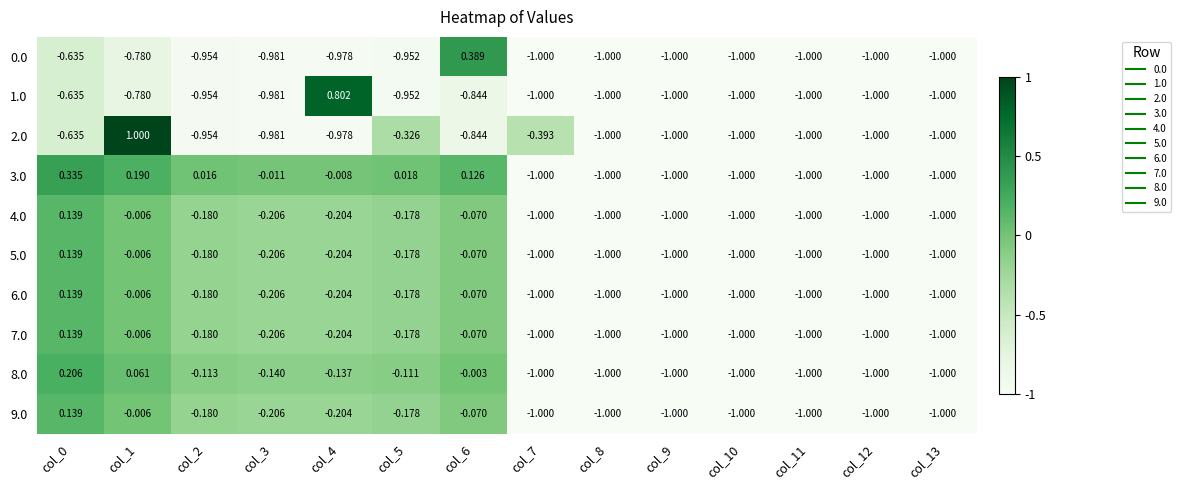

Is the value of 2.0 at col_3 greater than the value of 8.0 at col_12?

Yes